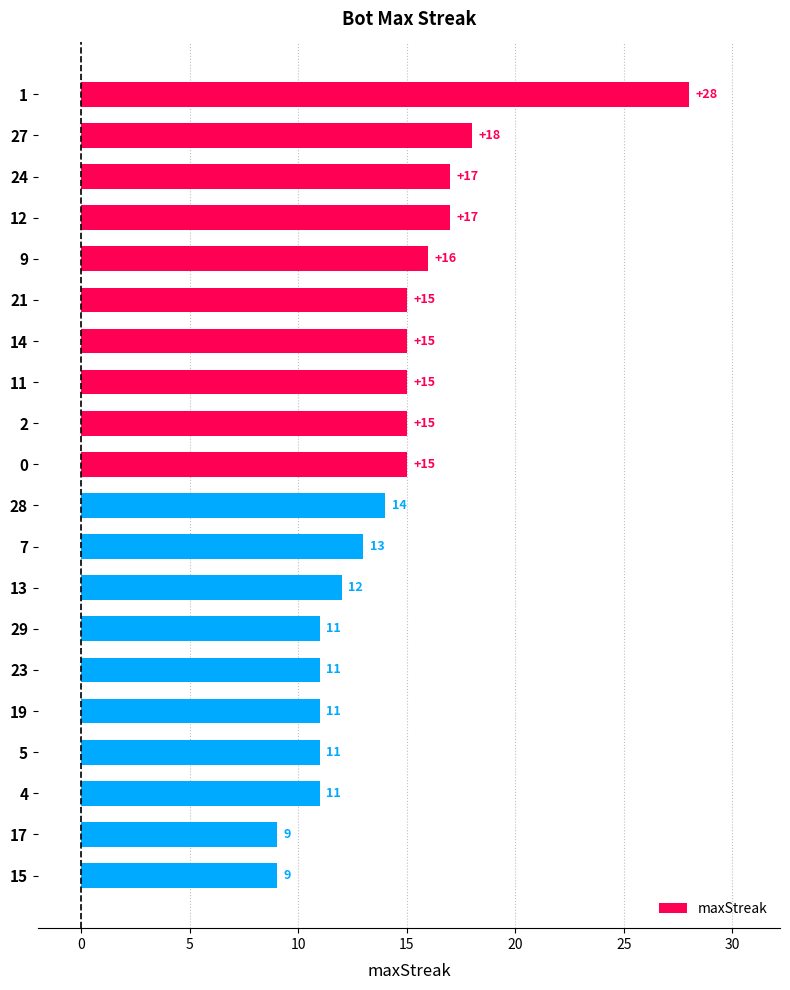

What is the maximum value shown in the chart?

28